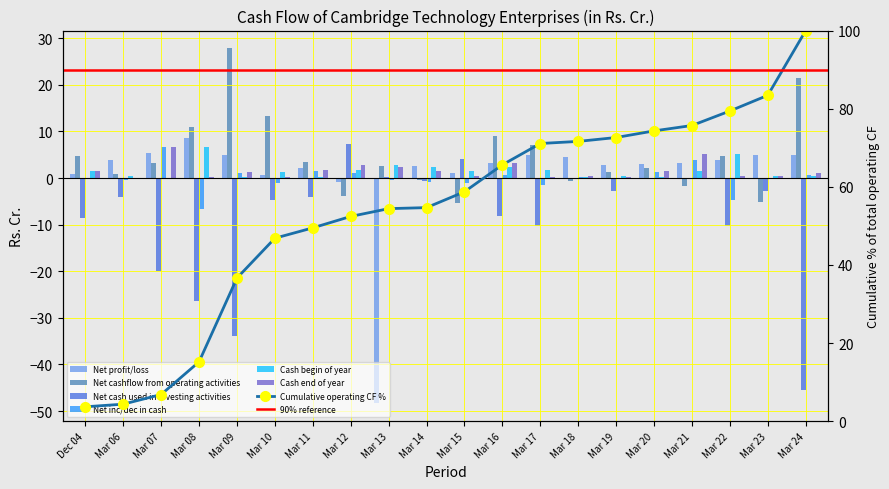

How many bars are there in total?

120